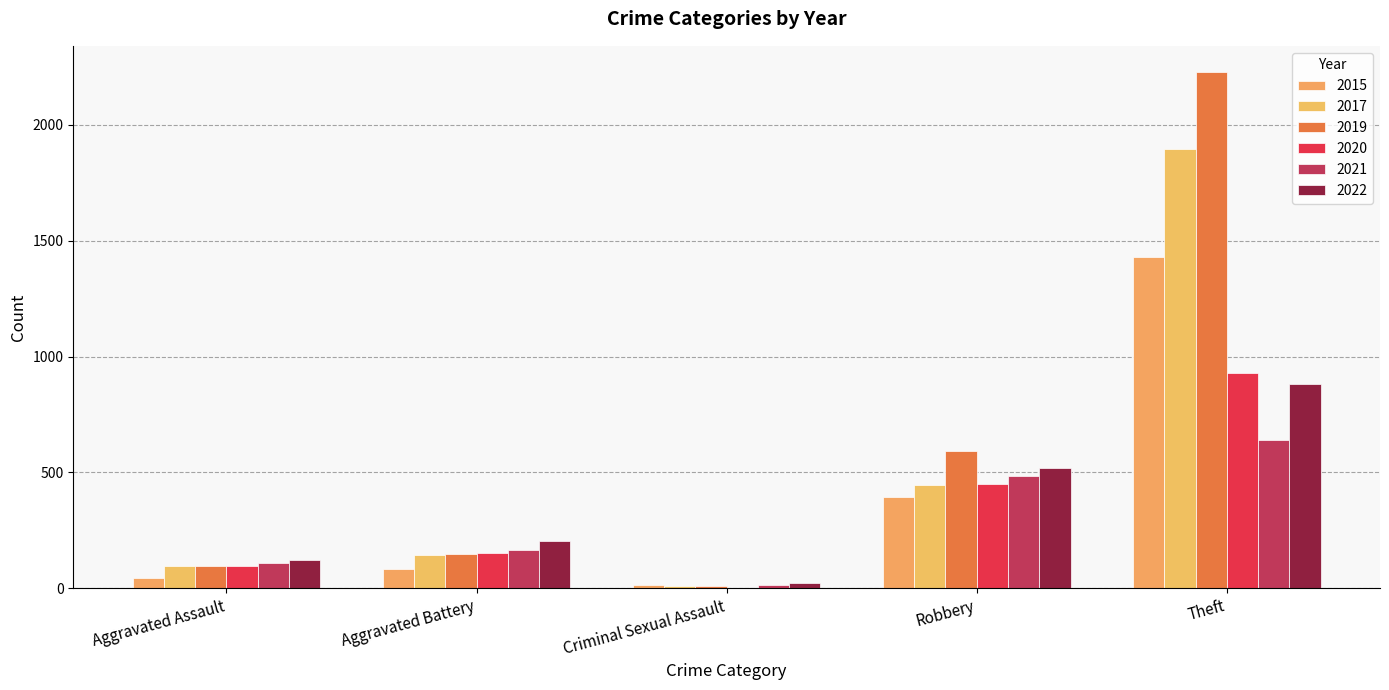

What is the average value of the 2019 series?

615